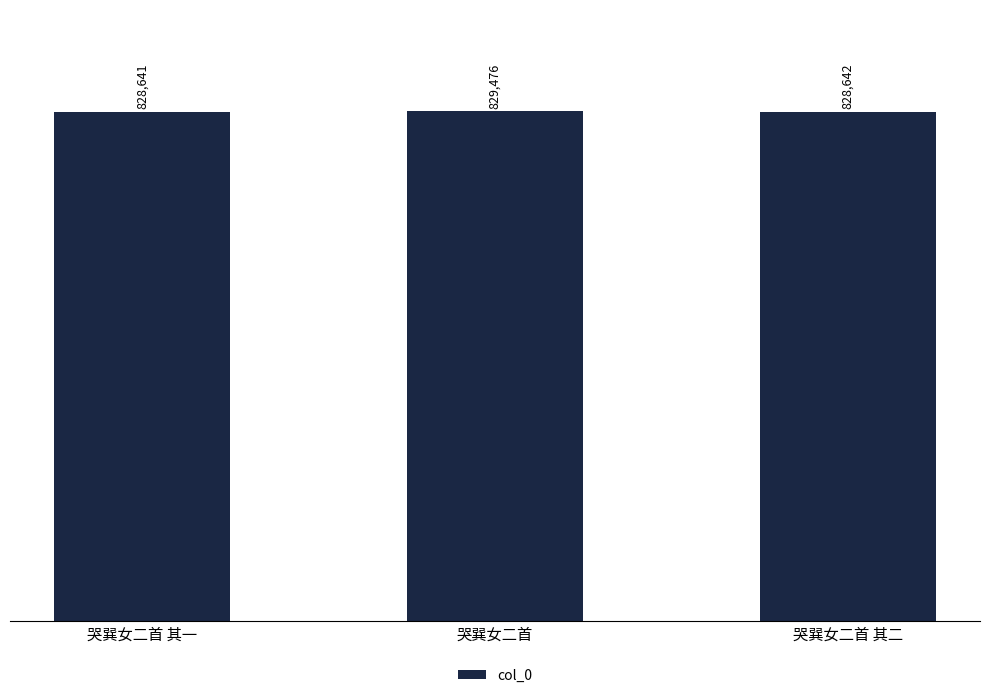

Count the number of categories in the chart.

3